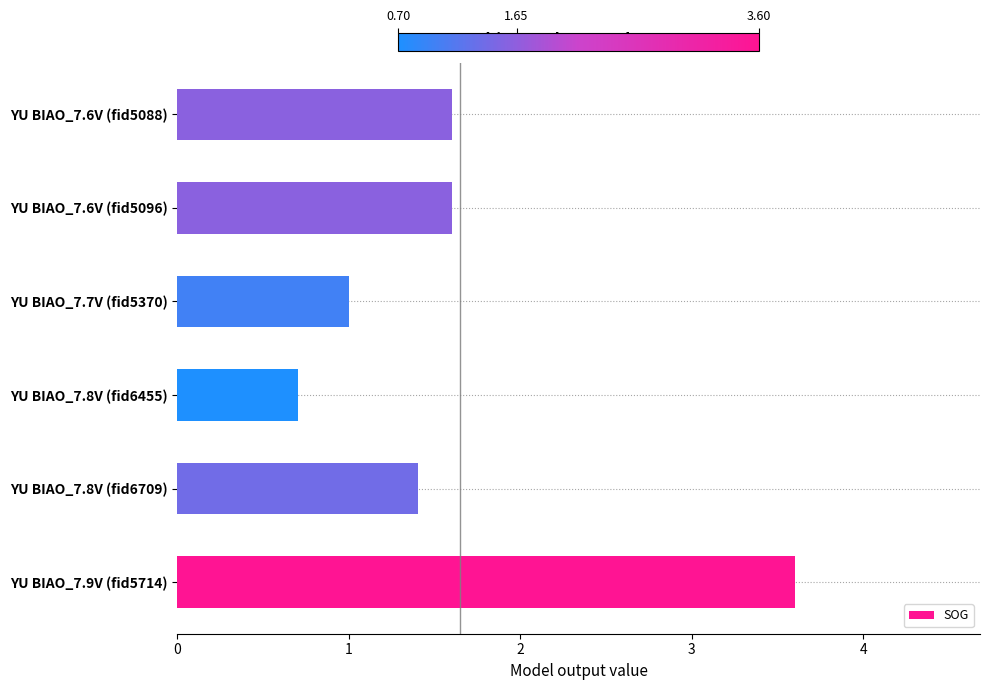

Is it true that the value at YU BIAO_7.7V (fid5370) is 1.0?

True